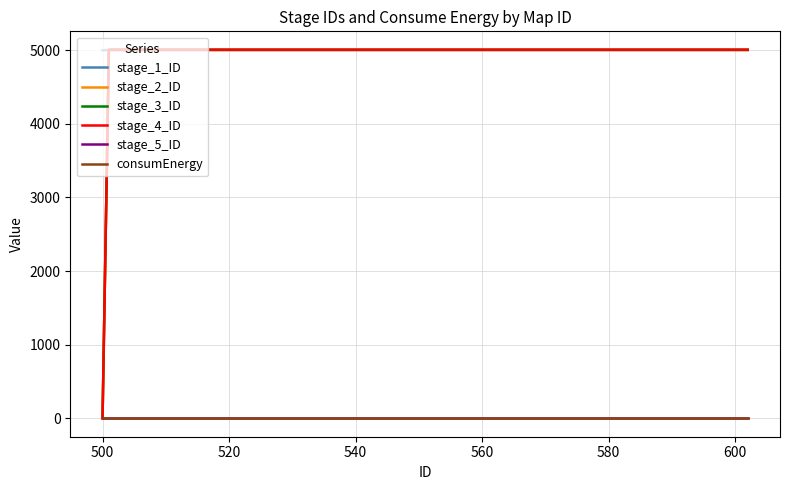

How many values in the stage_1_ID series are below 5004?

1